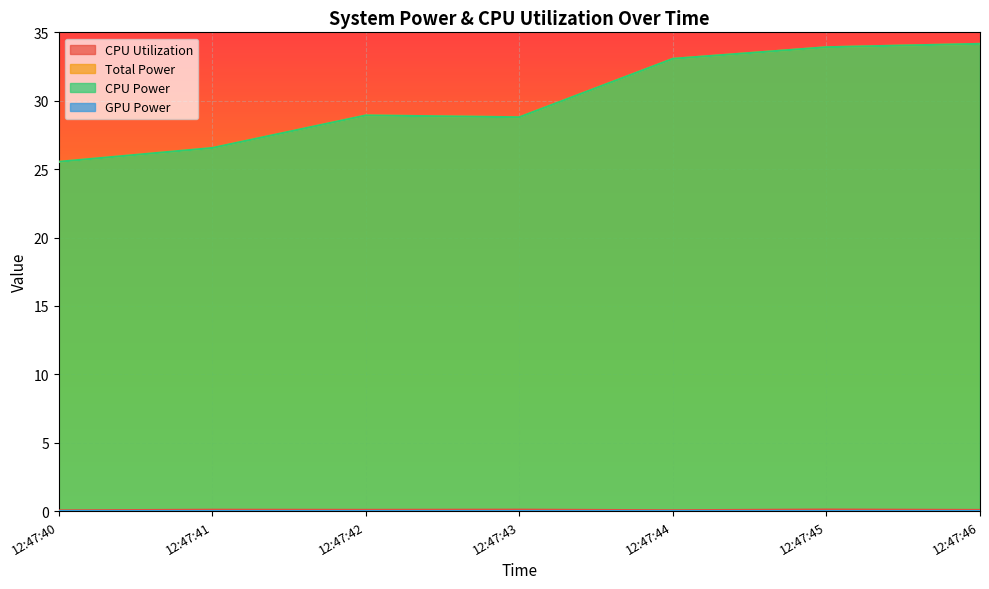

Does the chart display data point markers on the line(s)?

No